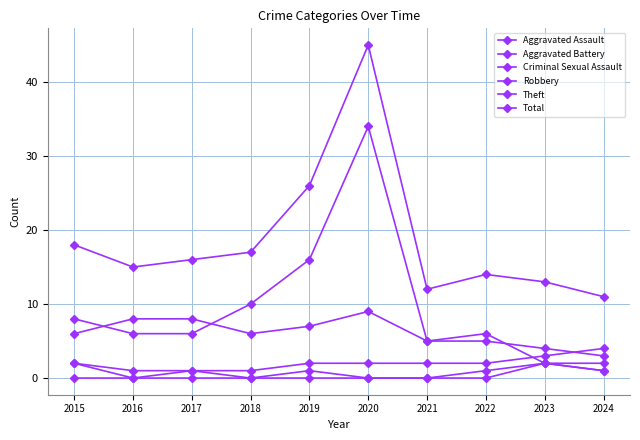

Does the chart display data point markers on the line(s)?

Yes